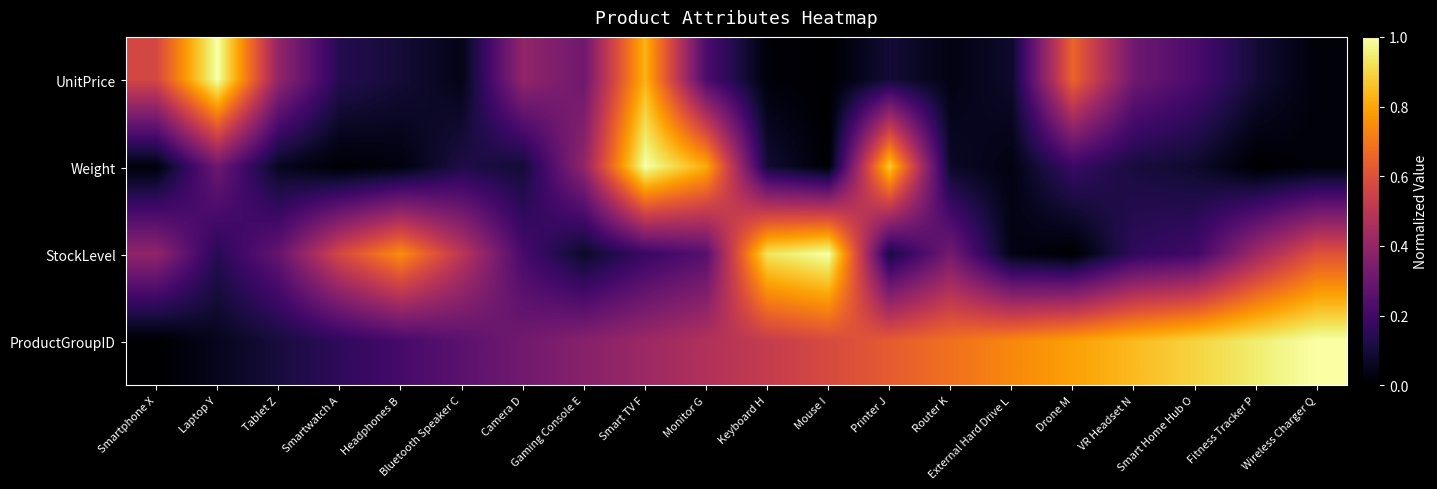

Rank the series by their maximum value, from lowest to highest.

UnitPrice, Weight, StockLevel, ProductGroupID